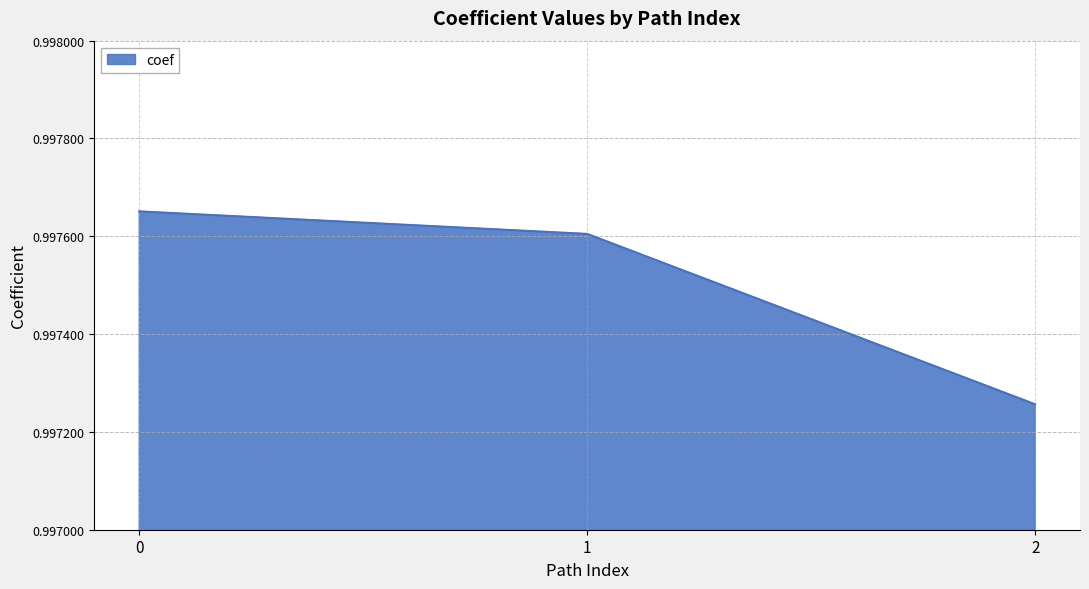

List the labels in order of value, largest first.

0, 1, 2